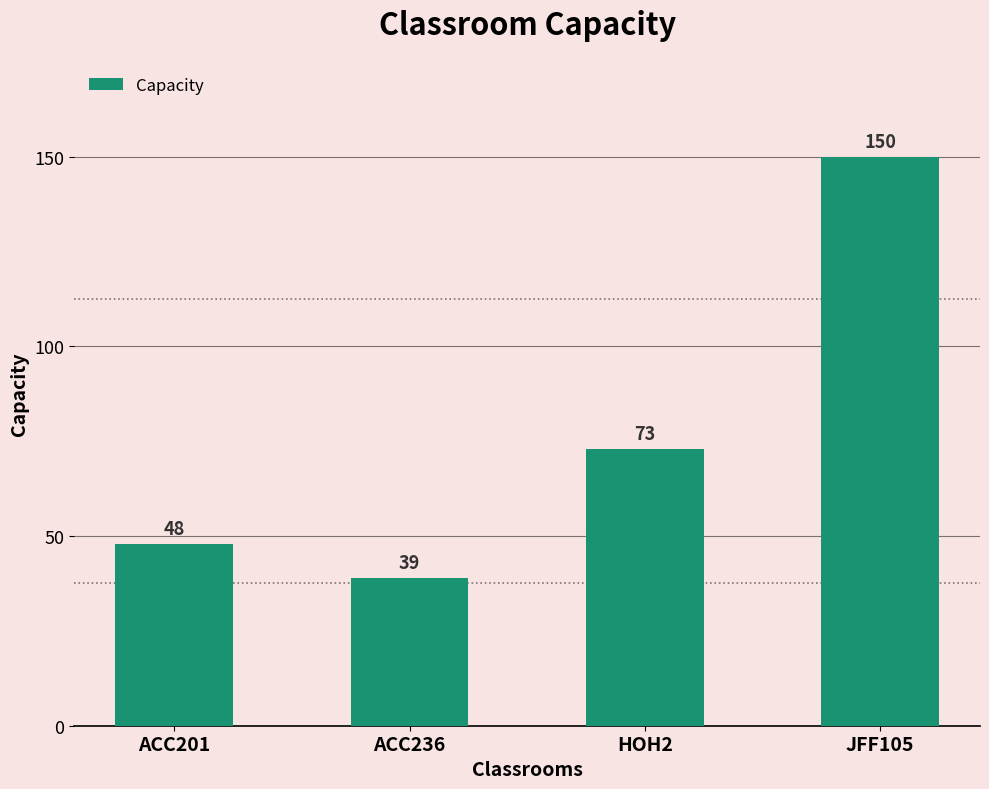

Reading left to right, extract all data points from this chart.

48	39	73	150